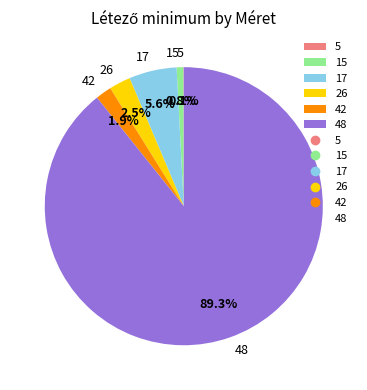

Which slice is the largest?

48